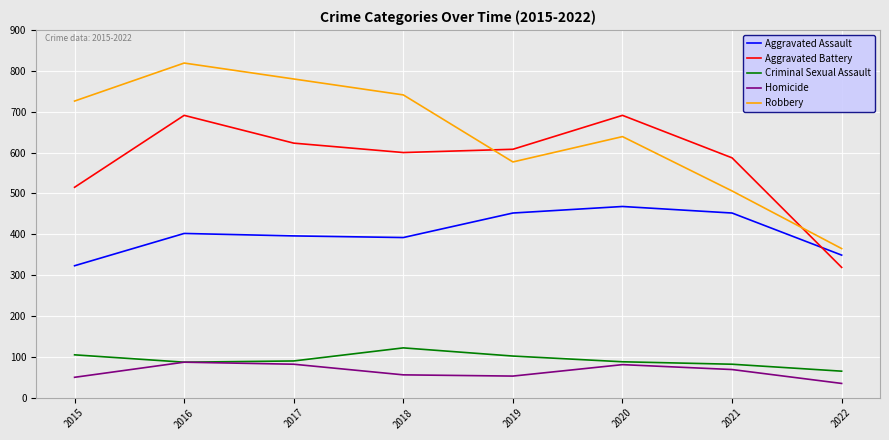

Is this an area chart (filled region under the line)?

No